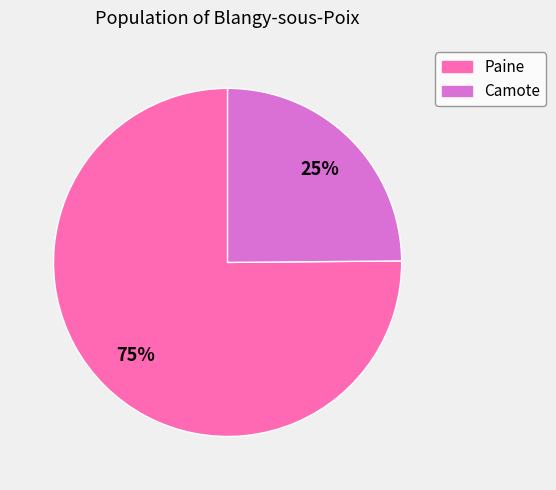

Combined, do Paine and Camote account for over 50%?

Yes